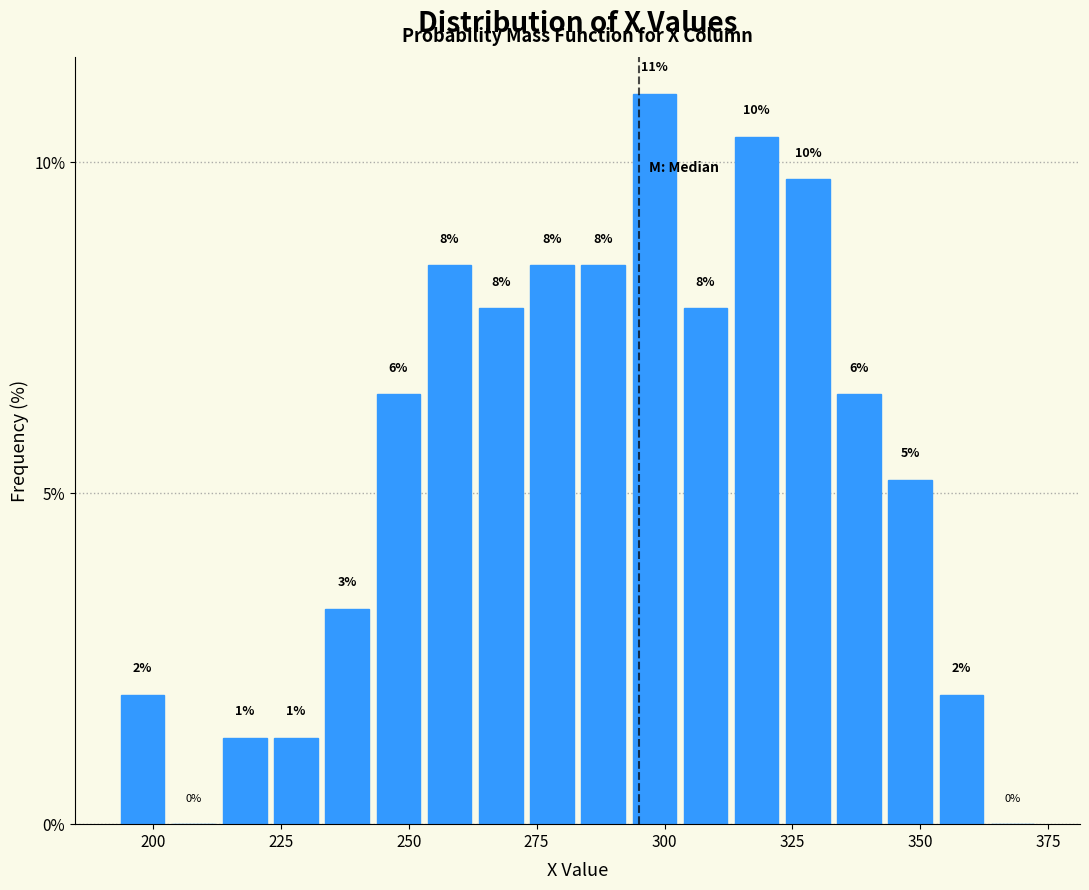

Read against the x-axis, roughly where is the centre of the tallest bar?

300